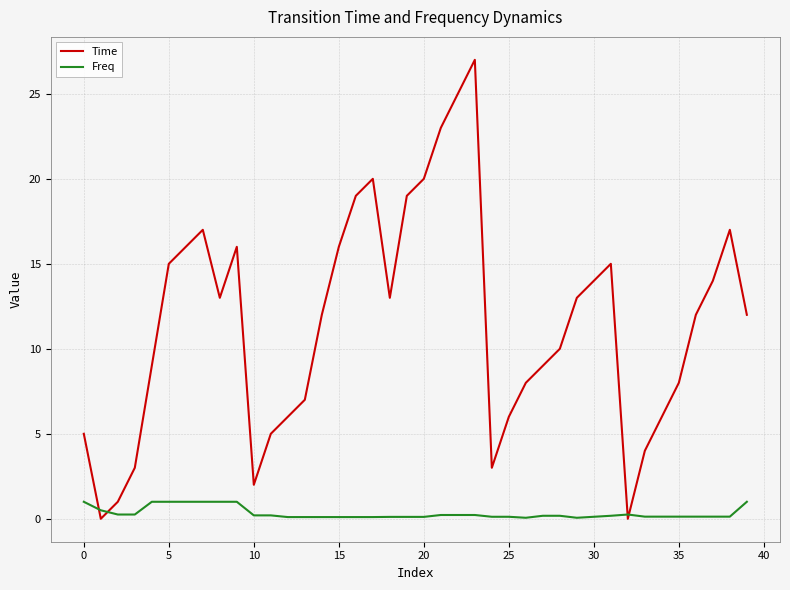

What is the maximum value for Time?

27.0